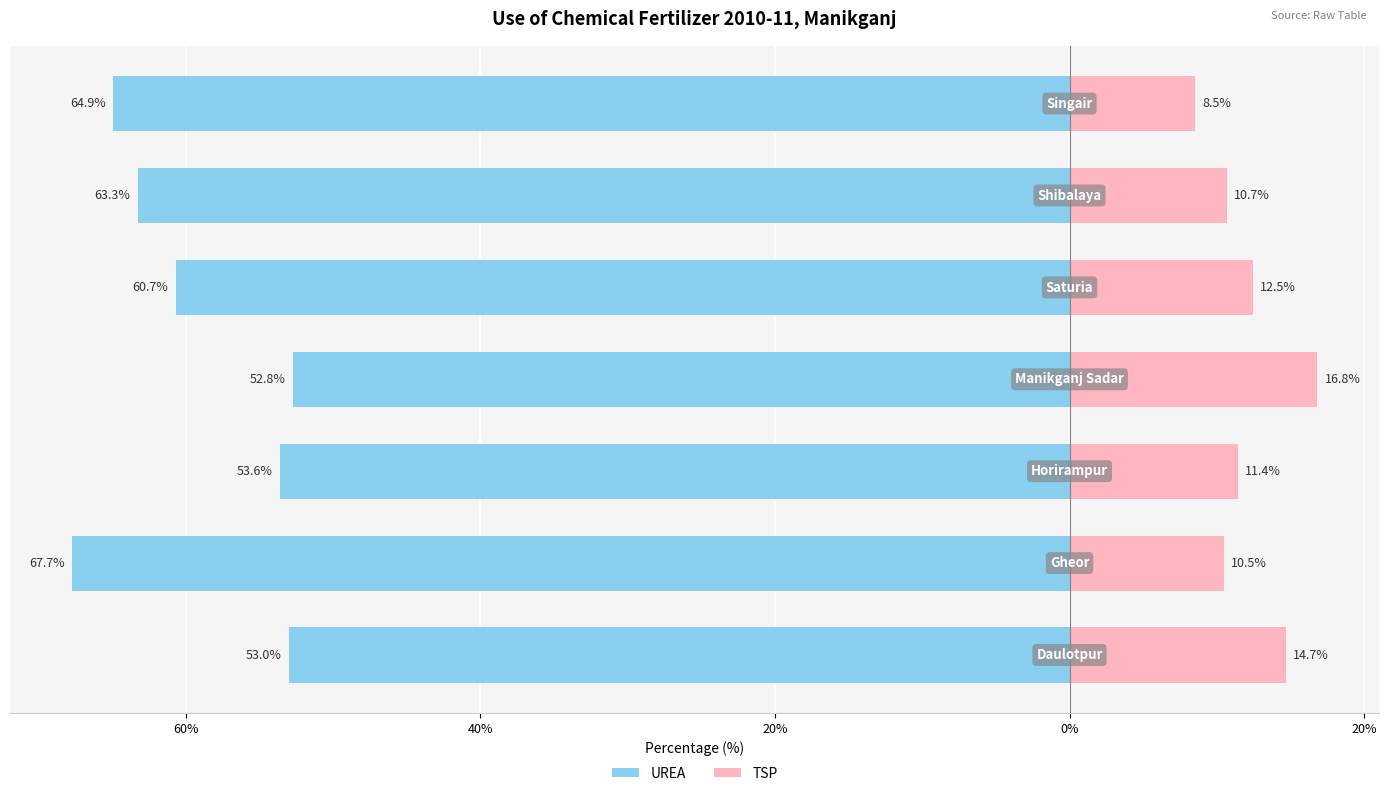

How many categories are shown in the chart?

7